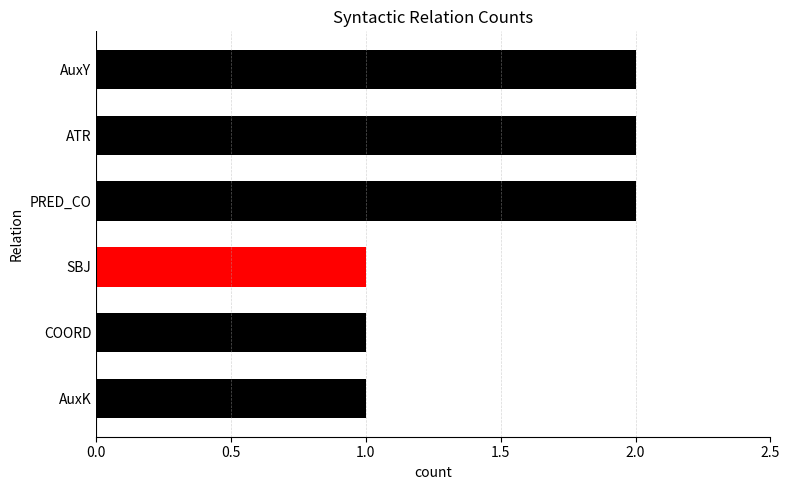

The value at ATR is 3. True or false?

False